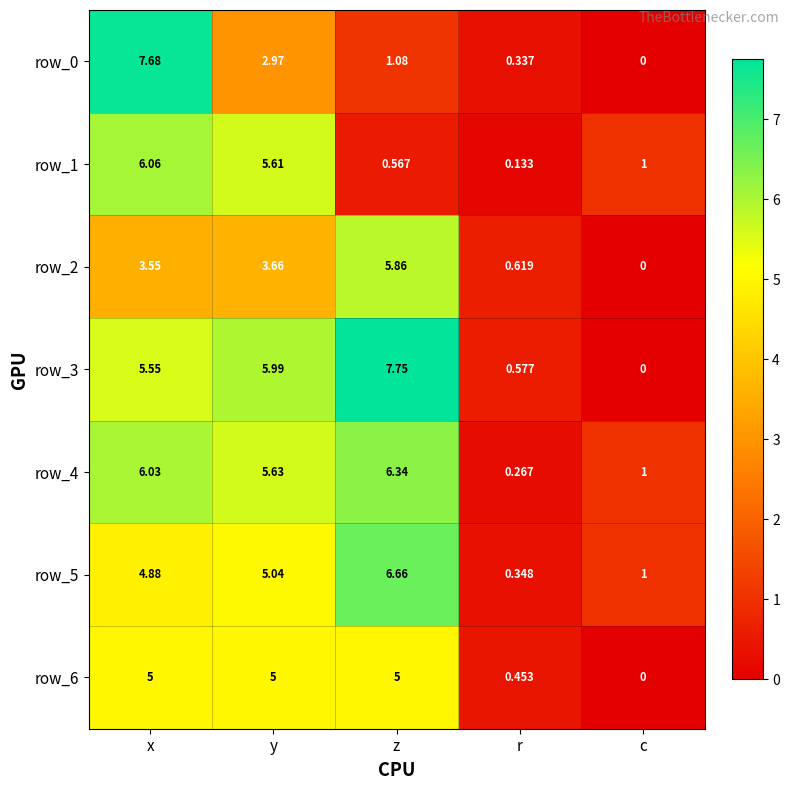

Is the value of row_0 at r greater than the value of row_2 at y?

No